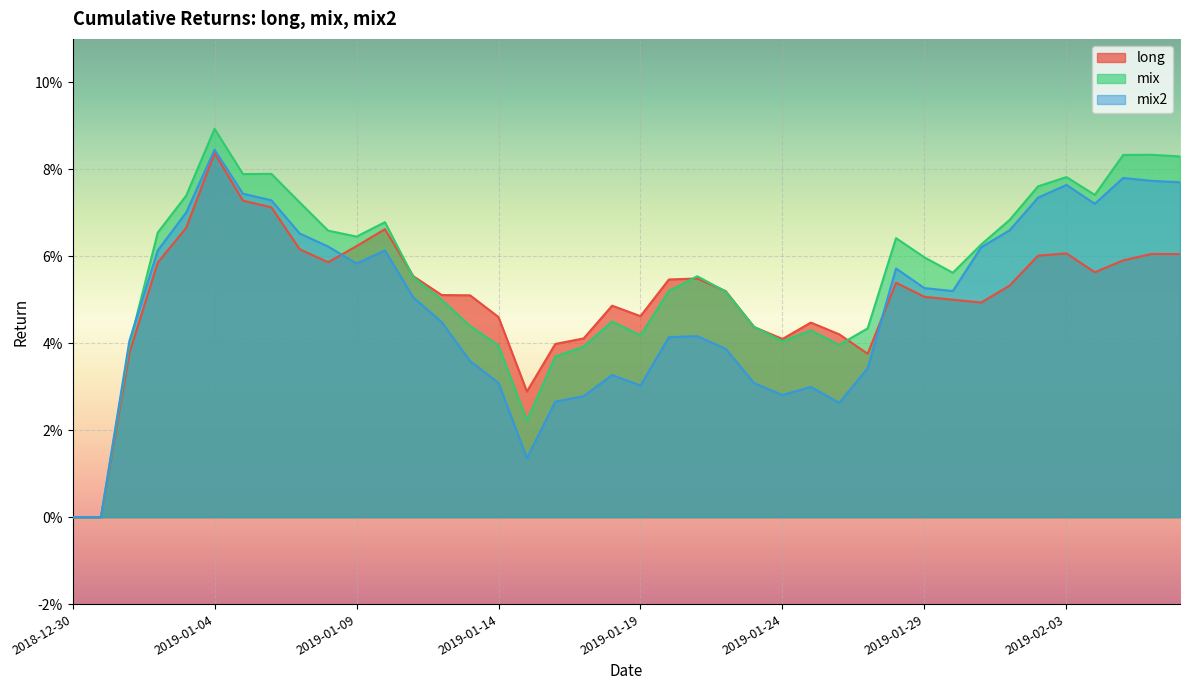

Which series changed the most between 23 and 36?

mix2